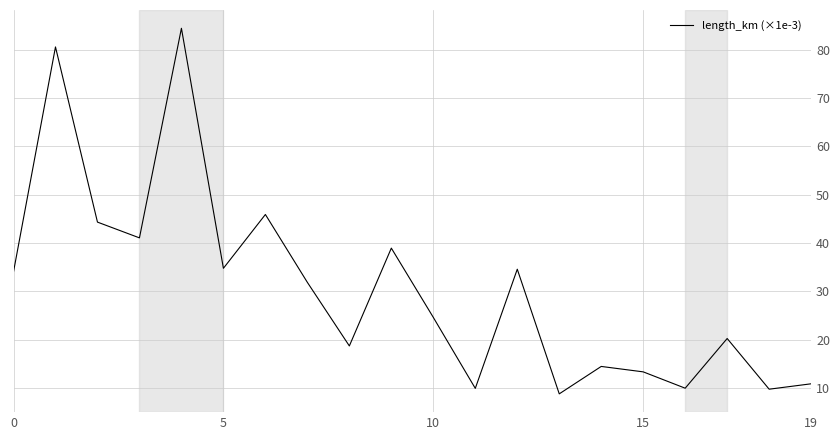

What is the greatest value displayed?

84.4